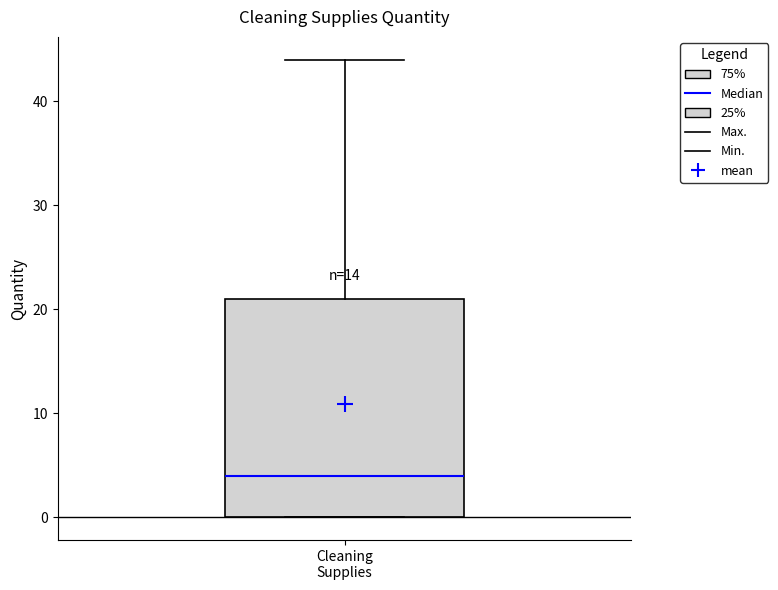

Read this box plot against the y-axis: the position of the median line, the range covered by the box, and the ends of both whiskers. The values are not printed on the chart, so give them approximately, as read against the axis.

median 4, box 0 to 21, whiskers 0 to 44